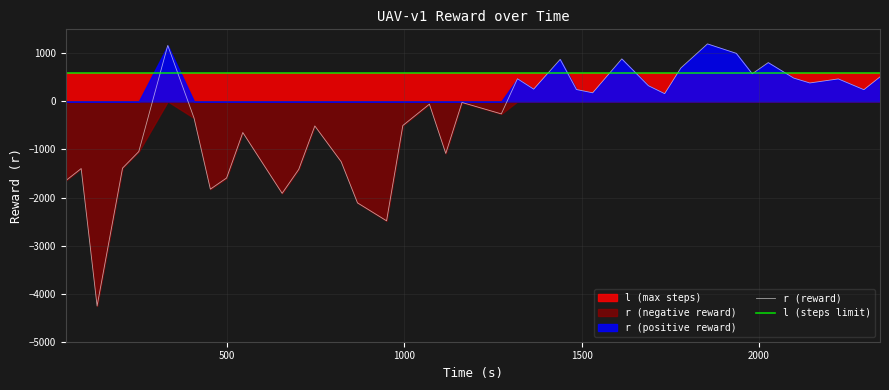

Which series has the largest range (max minus min)?

r (reward)